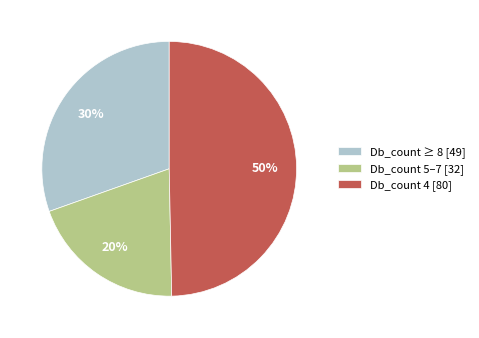

Do Db_count 5–7 [32] and Db_count 4 [80] together represent more than half of the pie?

Yes